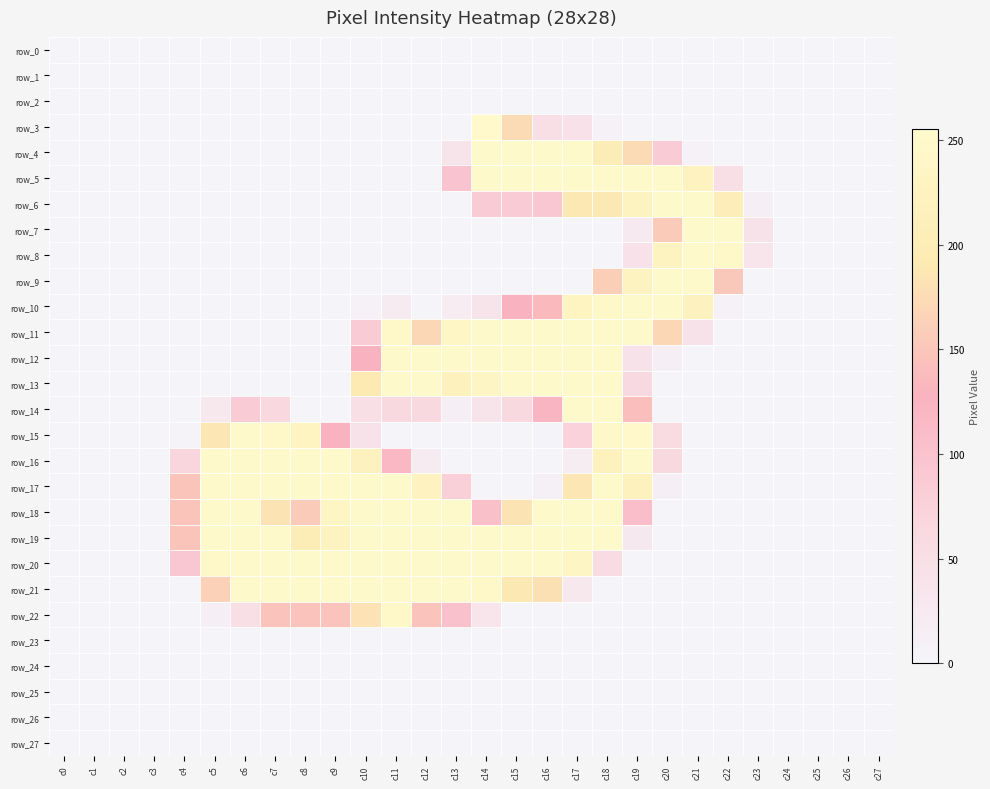

Reading right to left, list all the values displayed in this chart.

row_0: c27=0	c26=0	c25=0	c24=0	c23=0	c22=0	c21=0	c20=0	c19=0	c18=0	c17=0	c16=0	c15=0	c14=0	c13=0	c12=0	c11=0	c10=0	c9=0	c8=0	c7=0	c6=0	c5=0	c4=0	c3=0	c2=0	c1=0	c0=0
row_1: c27=0	c26=0	c25=0	c24=0	c23=0	c22=0	c21=0	c20=0	c19=0	c18=0	c17=0	c16=0	c15=0	c14=0	c13=0	c12=0	c11=0	c10=0	c9=0	c8=0	c7=0	c6=0	c5=0	c4=0	c3=0	c2=0	c1=0	c0=0
row_2: c27=0	c26=0	c25=0	c24=0	c23=0	c22=0	c21=0	c20=0	c19=0	c18=0	c17=0	c16=0	c15=0	c14=0	c13=0	c12=0	c11=0	c10=0	c9=0	c8=0	c7=0	c6=0	c5=0	c4=0	c3=0	c2=0	c1=0	c0=0
row_3: c27=0	c26=0	c25=0	c24=0	c23=0	c22=0	c21=0	c20=0	c19=0	c18=7	c17=43	c16=51	c15=174	c14=255	c13=0	c12=0	c11=0	c10=0	c9=0	c8=0	c7=0	c6=0	c5=0	c4=0	c3=0	c2=0	c1=0	c0=0
row_4: c27=0	c26=0	c25=0	c24=0	c23=0	c22=0	c21=7	c20=85	c19=173	c18=200	c17=252	c16=252	c15=252	c14=253	c13=36	c12=0	c11=0	c10=0	c9=0	c8=0	c7=0	c6=0	c5=0	c4=0	c3=0	c2=0	c1=0	c0=0
row_5: c27=0	c26=0	c25=0	c24=0	c23=0	c22=51	c21=225	c20=252	c19=253	c18=252	c17=252	c16=252	c15=252	c14=253	c13=97	c12=0	c11=0	c10=0	c9=0	c8=0	c7=0	c6=0	c5=0	c4=0	c3=0	c2=0	c1=0	c0=0
row_6: c27=0	c26=0	c25=0	c24=0	c23=11	c22=205	c21=252	c20=252	c19=227	c18=189	c17=189	c16=93	c15=84	c14=84	c13=0	c12=0	c11=0	c10=0	c9=0	c8=0	c7=0	c6=0	c5=0	c4=0	c3=0	c2=0	c1=0	c0=0
row_7: c27=0	c26=0	c25=0	c24=0	c23=42	c22=252	c21=252	c20=156	c19=25	c18=0	c17=0	c16=0	c15=0	c14=0	c13=0	c12=0	c11=0	c10=0	c9=0	c8=0	c7=0	c6=0	c5=0	c4=0	c3=0	c2=0	c1=0	c0=0
row_8: c27=0	c26=0	c25=0	c24=0	c23=35	c22=243	c21=253	c20=227	c19=43	c18=0	c17=0	c16=0	c15=0	c14=0	c13=0	c12=0	c11=0	c10=0	c9=0	c8=0	c7=0	c6=0	c5=0	c4=0	c3=0	c2=0	c1=0	c0=0
row_9: c27=0	c26=0	c25=0	c24=0	c23=0	c22=153	c21=252	c20=252	c19=227	c18=159	c17=0	c16=0	c15=0	c14=0	c13=0	c12=0	c11=0	c10=0	c9=0	c8=0	c7=0	c6=0	c5=0	c4=0	c3=0	c2=0	c1=0	c0=0
row_10: c27=0	c26=0	c25=0	c24=0	c23=0	c22=7	c21=224	c20=252	c19=253	c18=249	c17=232	c16=135	c15=127	c14=39	c13=18	c12=0	c11=20	c10=8	c9=0	c8=0	c7=0	c6=0	c5=0	c4=0	c3=0	c2=0	c1=0	c0=0
row_11: c27=0	c26=0	c25=0	c24=0	c23=0	c22=0	c21=42	c20=169	c19=253	c18=252	c17=252	c16=252	c15=252	c14=253	c13=239	c12=169	c11=245	c10=85	c9=0	c8=0	c7=0	c6=0	c5=0	c4=0	c3=0	c2=0	c1=0	c0=0
row_12: c27=0	c26=0	c25=0	c24=0	c23=0	c22=0	c21=0	c20=11	c19=42	c18=252	c17=252	c16=252	c15=252	c14=253	c13=252	c12=252	c11=252	c10=128	c9=0	c8=0	c7=0	c6=0	c5=0	c4=0	c3=0	c2=0	c1=0	c0=0
row_13: c27=0	c26=0	c25=0	c24=0	c23=0	c22=0	c21=0	c20=0	c19=62	c18=253	c17=253	c16=253	c15=253	c14=237	c13=218	c12=253	c11=253	c10=191	c9=0	c8=0	c7=0	c6=0	c5=0	c4=0	c3=0	c2=0	c1=0	c0=0
row_14: c27=0	c26=0	c25=0	c24=0	c23=0	c22=0	c21=0	c20=0	c19=141	c18=252	c17=252	c16=123	c15=63	c14=37	c13=11	c12=63	c11=63	c10=48	c9=0	c8=0	c7=64	c6=85	c5=29	c4=0	c3=0	c2=0	c1=0	c0=0
row_15: c27=0	c26=0	c25=0	c24=0	c23=0	c22=0	c21=0	c20=58	c19=250	c18=249	c17=74	c16=2	c15=0	c14=0	c13=0	c12=0	c11=0	c10=41	c9=128	c8=232	c7=247	c6=252	c5=187	c4=4	c3=0	c2=0	c1=0	c0=0
row_16: c27=0	c26=0	c25=0	c24=0	c23=0	c22=0	c21=0	c20=63	c19=253	c18=221	c17=16	c16=0	c15=0	c14=0	c13=0	c12=21	c11=117	c10=224	c9=253	c8=252	c7=252	c6=252	c5=252	c4=69	c3=0	c2=0	c1=0	c0=0
row_17: c27=0	c26=0	c25=0	c24=0	c23=0	c22=0	c21=0	c20=11	c19=218	c18=252	c17=187	c16=9	c15=0	c14=0	c13=79	c12=225	c11=252	c10=252	c9=253	c8=252	c7=252	c6=252	c5=252	c4=148	c3=0	c2=0	c1=0	c0=0
row_18: c27=0	c26=0	c25=0	c24=0	c23=0	c22=0	c21=0	c20=0	c19=107	c18=253	c17=253	c16=253	c15=183	c14=105	c13=253	c12=253	c11=253	c10=253	c9=237	c8=156	c7=183	c6=253	c5=253	c4=148	c3=0	c2=0	c1=0	c0=0
row_19: c27=0	c26=0	c25=0	c24=0	c23=0	c22=0	c21=0	c20=0	c19=27	c18=252	c17=252	c16=252	c15=252	c14=253	c13=252	c12=252	c11=252	c10=252	c9=227	c8=200	c7=252	c6=252	c5=252	c4=148	c3=0	c2=0	c1=0	c0=0
row_20: c27=0	c26=0	c25=0	c24=0	c23=0	c22=0	c21=0	c20=0	c19=0	c18=55	c17=238	c16=252	c15=252	c14=253	c13=252	c12=252	c11=252	c10=252	c9=253	c8=252	c7=252	c6=252	c5=247	c4=92	c3=0	c2=0	c1=0	c0=0
row_21: c27=0	c26=0	c25=0	c24=0	c23=0	c22=0	c21=0	c20=0	c19=0	c18=0	c17=28	c16=180	c15=189	c14=243	c13=252	c12=252	c11=252	c10=252	c9=253	c8=252	c7=252	c6=252	c5=163	c4=0	c3=0	c2=0	c1=0	c0=0
row_22: c27=0	c26=0	c25=0	c24=0	c23=0	c22=0	c21=0	c20=0	c19=0	c18=0	c17=0	c16=0	c15=0	c14=35	c13=103	c12=147	c11=244	c10=182	c9=147	c8=147	c7=147	c6=51	c5=14	c4=0	c3=0	c2=0	c1=0	c0=0
row_23: c27=0	c26=0	c25=0	c24=0	c23=0	c22=0	c21=0	c20=0	c19=0	c18=0	c17=0	c16=0	c15=0	c14=0	c13=0	c12=0	c11=0	c10=0	c9=0	c8=0	c7=0	c6=0	c5=0	c4=0	c3=0	c2=0	c1=0	c0=0
row_24: c27=0	c26=0	c25=0	c24=0	c23=0	c22=0	c21=0	c20=0	c19=0	c18=0	c17=0	c16=0	c15=0	c14=0	c13=0	c12=0	c11=0	c10=0	c9=0	c8=0	c7=0	c6=0	c5=0	c4=0	c3=0	c2=0	c1=0	c0=0
row_25: c27=0	c26=0	c25=0	c24=0	c23=0	c22=0	c21=0	c20=0	c19=0	c18=0	c17=0	c16=0	c15=0	c14=0	c13=0	c12=0	c11=0	c10=0	c9=0	c8=0	c7=0	c6=0	c5=0	c4=0	c3=0	c2=0	c1=0	c0=0
row_26: c27=0	c26=0	c25=0	c24=0	c23=0	c22=0	c21=0	c20=0	c19=0	c18=0	c17=0	c16=0	c15=0	c14=0	c13=0	c12=0	c11=0	c10=0	c9=0	c8=0	c7=0	c6=0	c5=0	c4=0	c3=0	c2=0	c1=0	c0=0
row_27: c27=0	c26=0	c25=0	c24=0	c23=0	c22=0	c21=0	c20=0	c19=0	c18=0	c17=0	c16=0	c15=0	c14=0	c13=0	c12=0	c11=0	c10=0	c9=0	c8=0	c7=0	c6=0	c5=0	c4=0	c3=0	c2=0	c1=0	c0=0